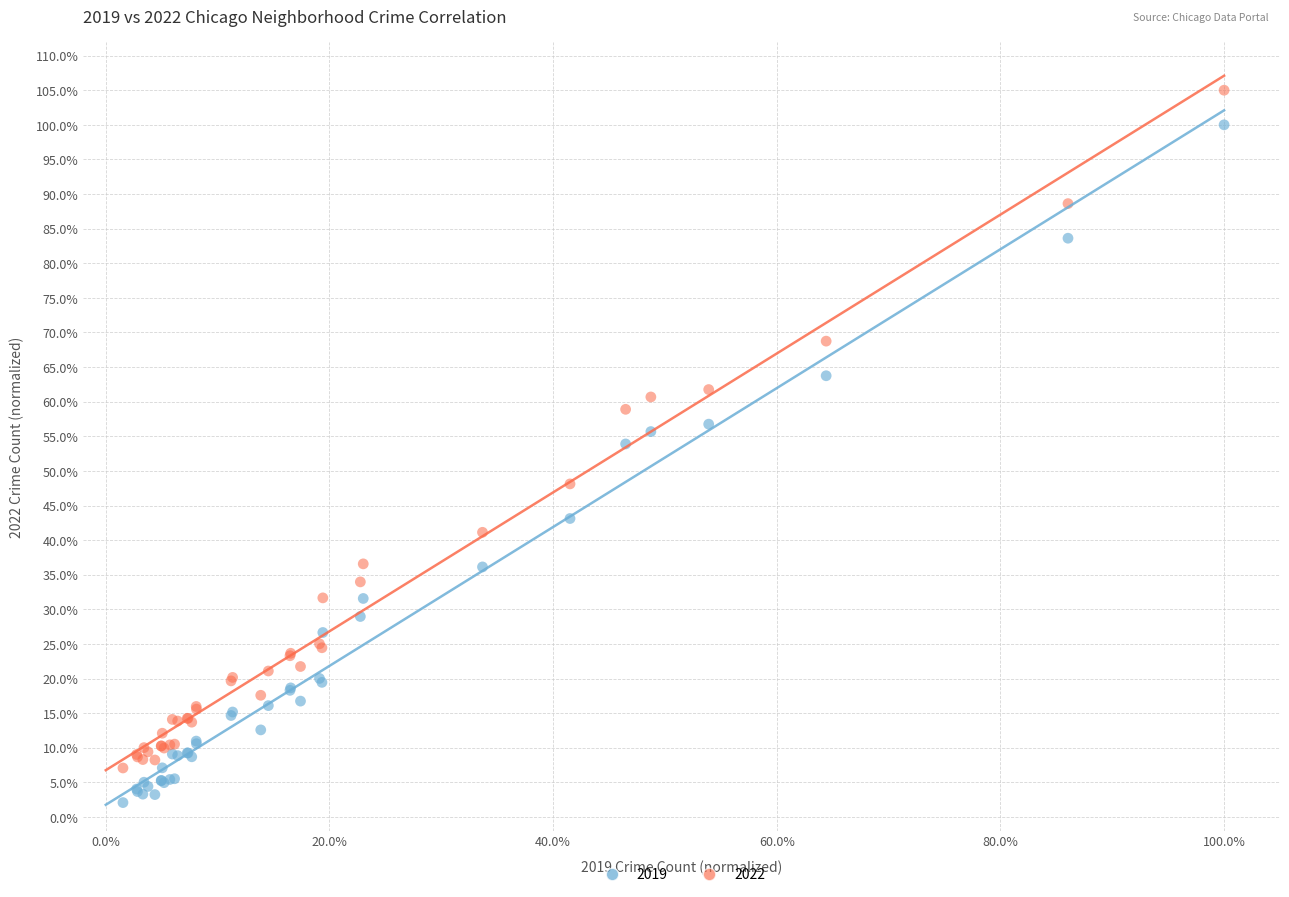

What are all the series names shown in the legend?

2019, 2022